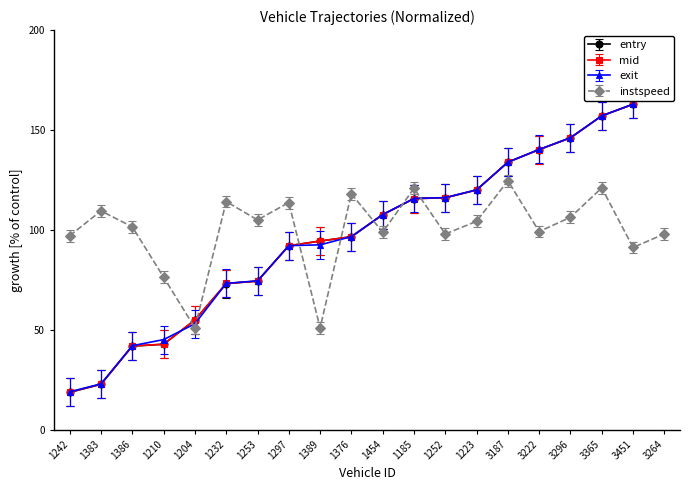

Reading left to right, extract all data points from this chart.

entry: 1242=18.7	1383=22.8	1386=41.9	1210=42.8	1204=54.9	1232=73.2	1253=74.4	1297=92.1	1389=94.4	1376=96.6	1454=107.6	1185=115.7	1252=116.1	1223=120.0	3187=133.9	3222=140.2	3296=146.1	3365=157.1	3451=162.9	3264=188.6
mid: 1242=18.8	1383=22.8	1386=41.9	1210=42.8	1204=55.0	1232=73.2	1253=74.4	1297=92.1	1389=94.4	1376=96.6	1454=107.6	1185=115.7	1252=116.1	1223=120.0	3187=133.9	3222=140.2	3296=146.1	3365=157.1	3451=162.8	3264=188.5
exit: 1242=19.0	1383=23.0	1386=42.1	1210=45.1	1204=53.0	1232=73.3	1253=74.5	1297=92.1	1389=92.5	1376=96.6	1454=107.7	1185=115.7	1252=116.2	1223=120.0	3187=133.9	3222=140.3	3296=146.2	3365=157.1	3451=162.9	3264=188.6
instspeed: 1242=97.2	1383=109.5	1386=101.5	1210=76.3	1204=51.0	1232=114.2	1253=105.0	1297=113.7	1389=51.0	1376=118.1	1454=98.9	1185=120.8	1252=98.0	1223=104.3	3187=124.6	3222=99.2	3296=106.3	3365=121.0	3451=91.2	3264=98.0